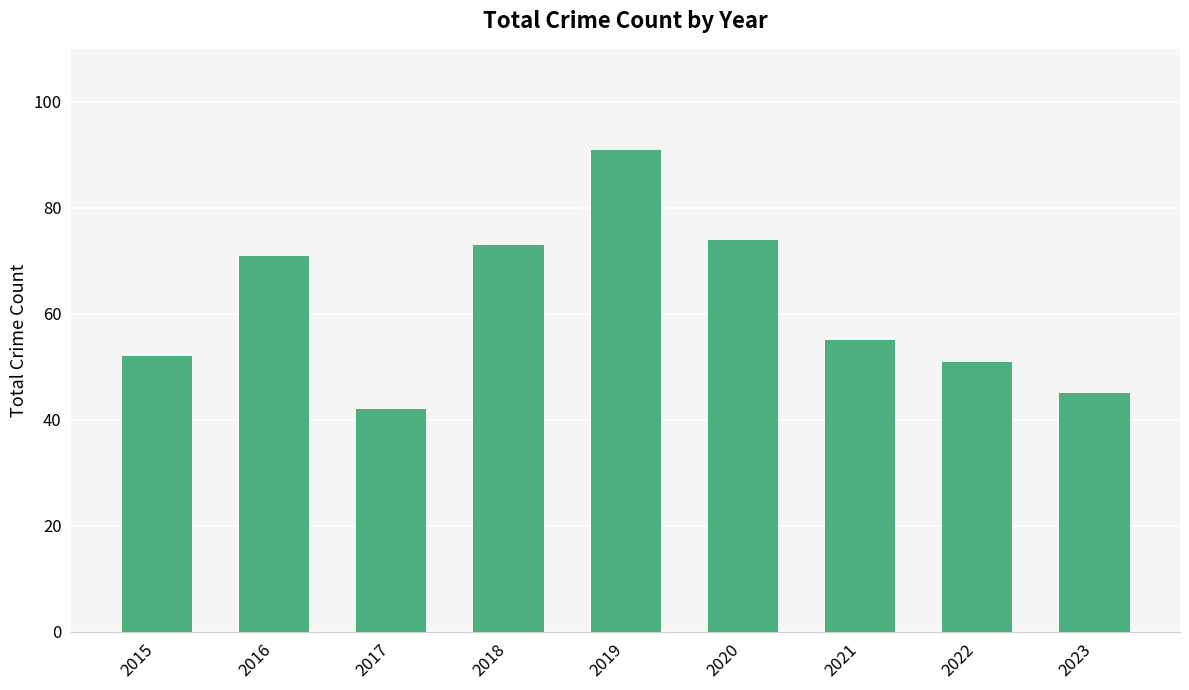

Where is the data nearest to the value 66?

2016